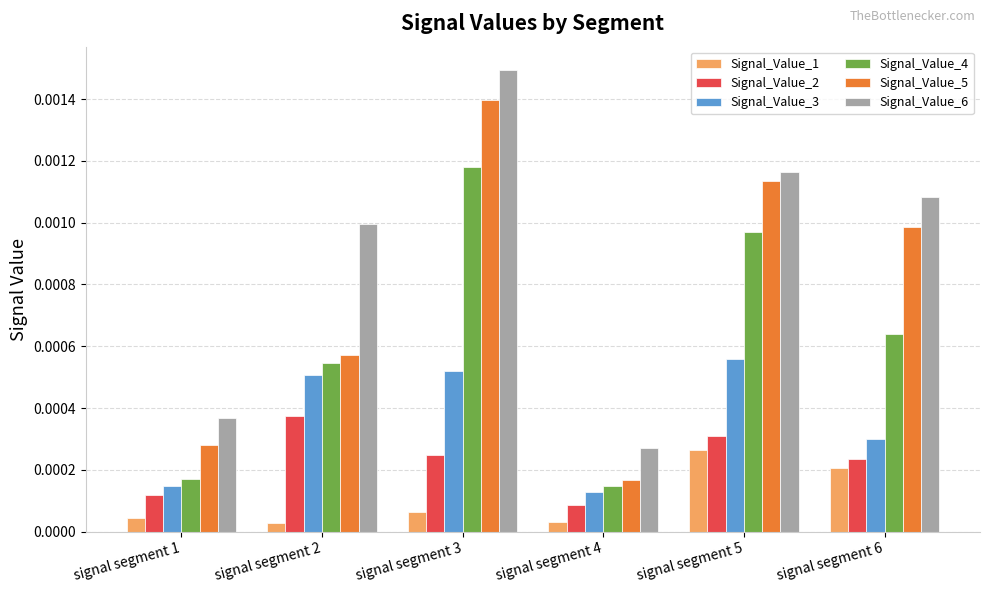

Are the bars horizontal?

No